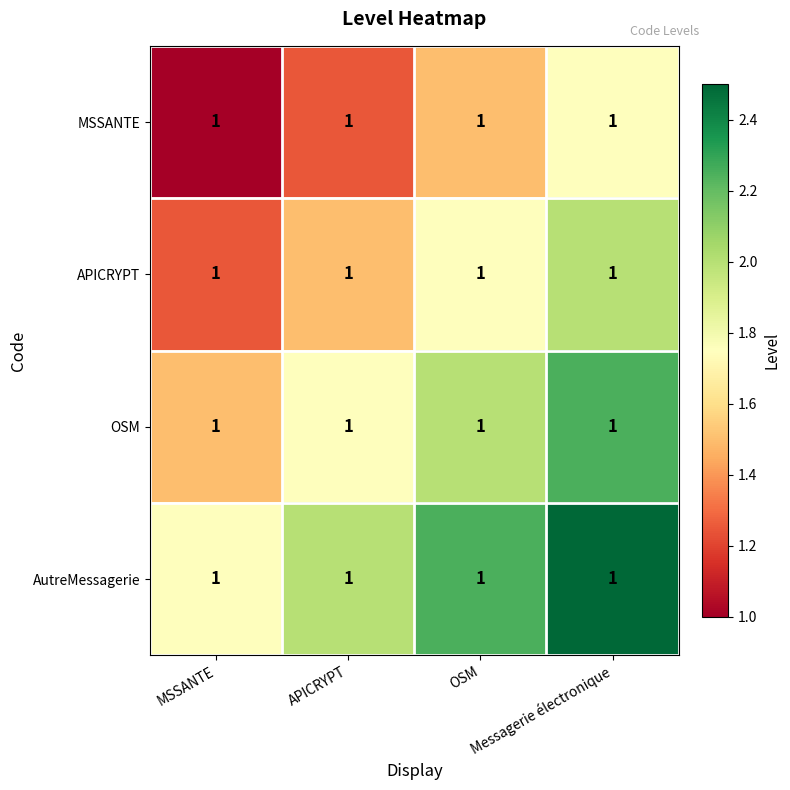

At which label is AutreMessagerie closest to 2?

APICRYPT